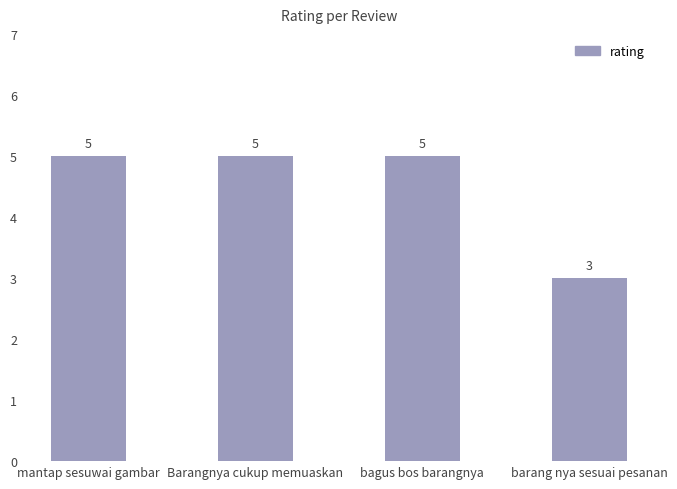

What is the difference between the maximum and minimum values?

2